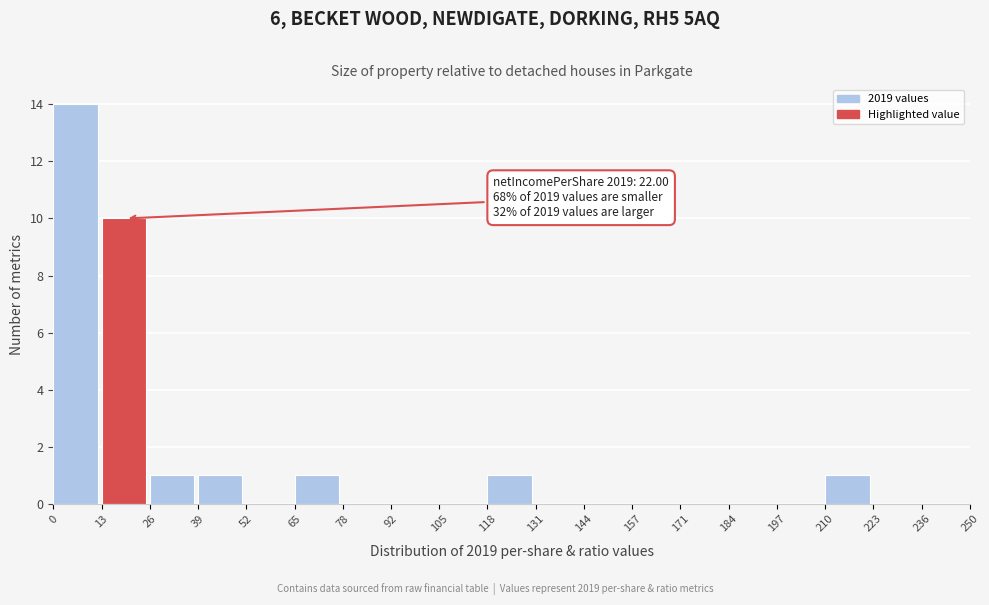

Which range on the x-axis has the tallest bar?

0 to 13